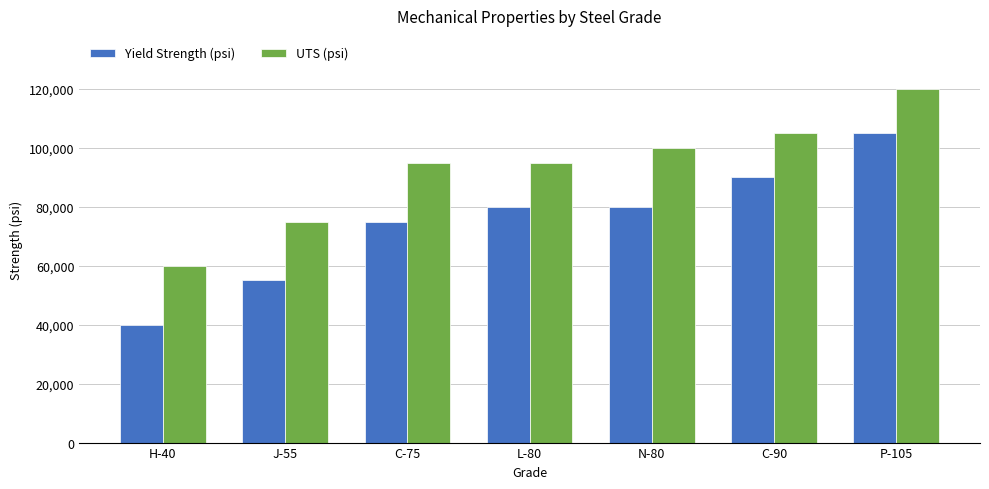

What is the sum of the Yield Strength (psi) values at H-40 and J-55?

95000